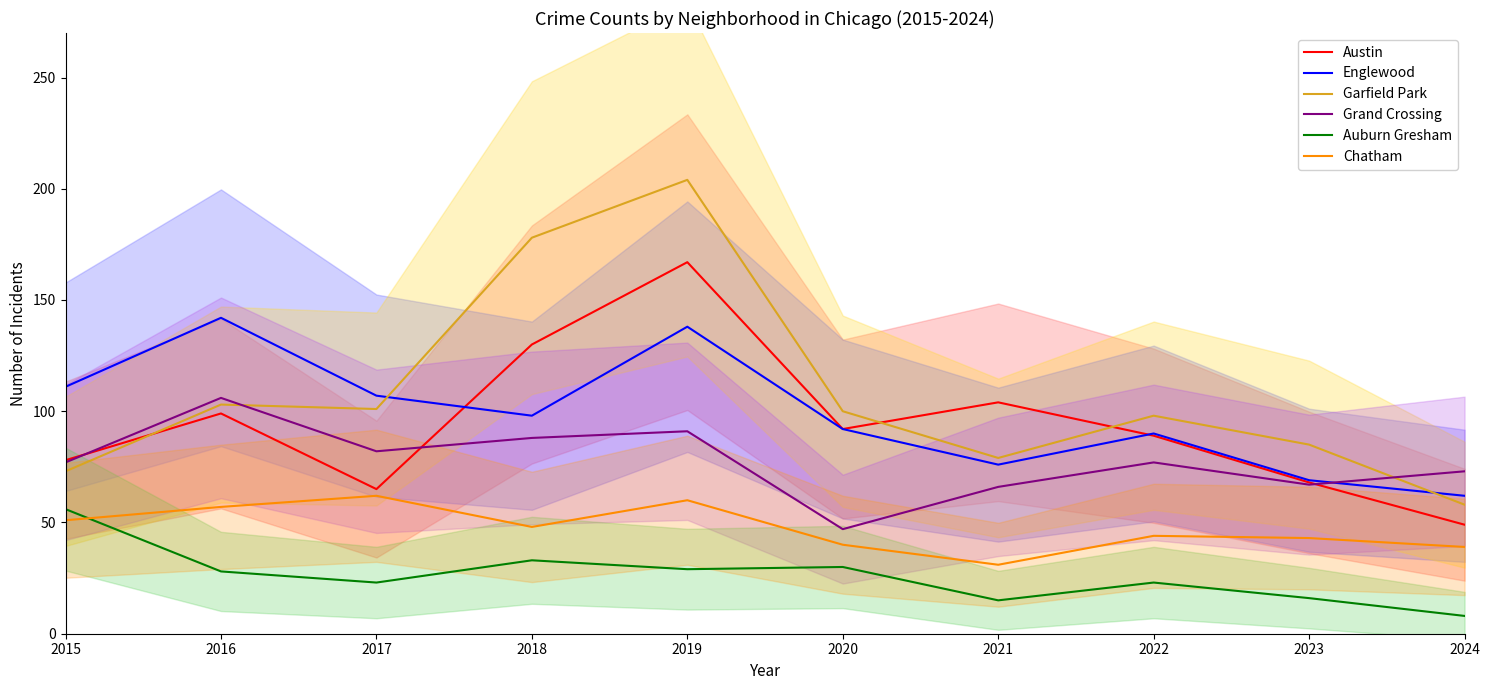

How many interior local peaks does the Austin series have?

3